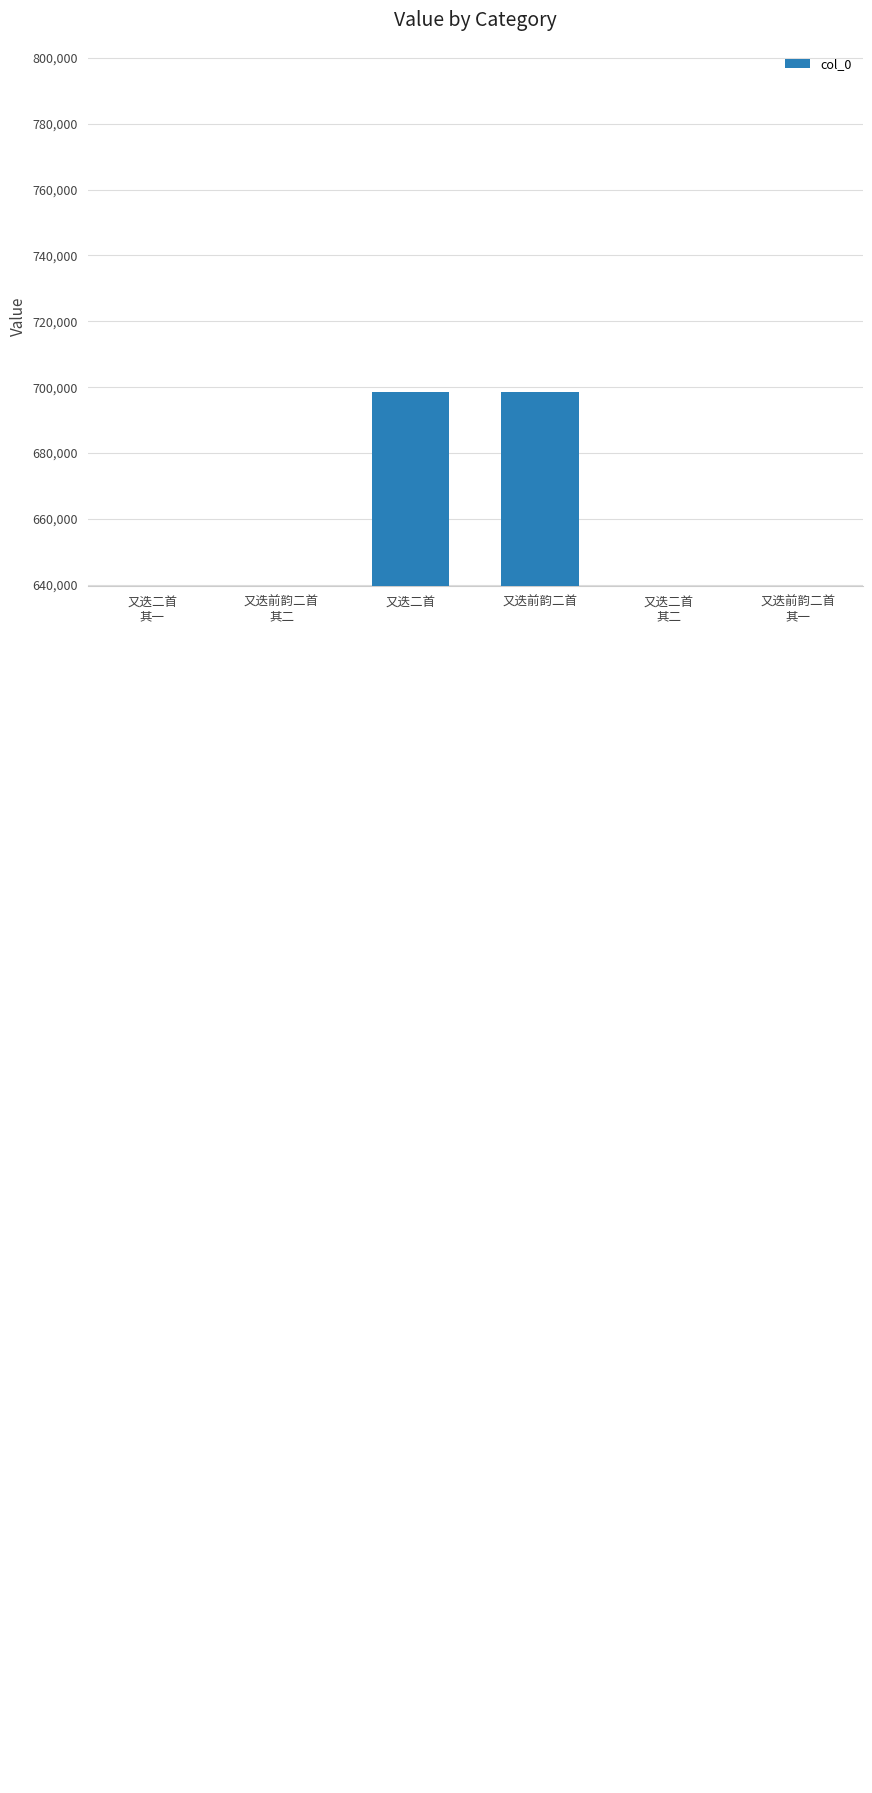

Is it true that the value at 又迭前韵二首 is 343543?

False